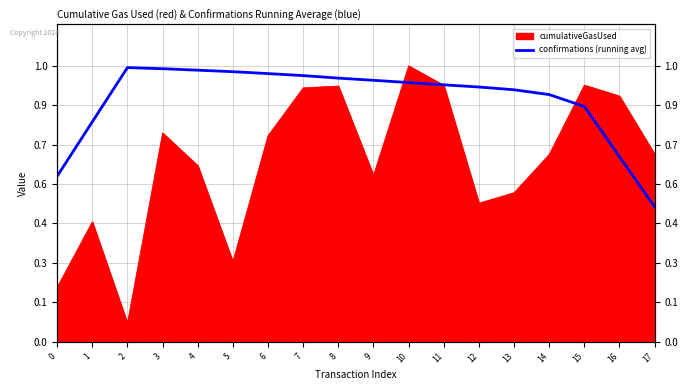

At which category does the chart reach its peak across all series?

2